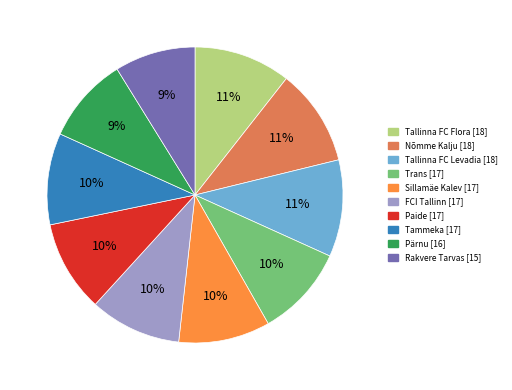

True or false: Tallinna FC Levadia accounts for 11% of the total.

True